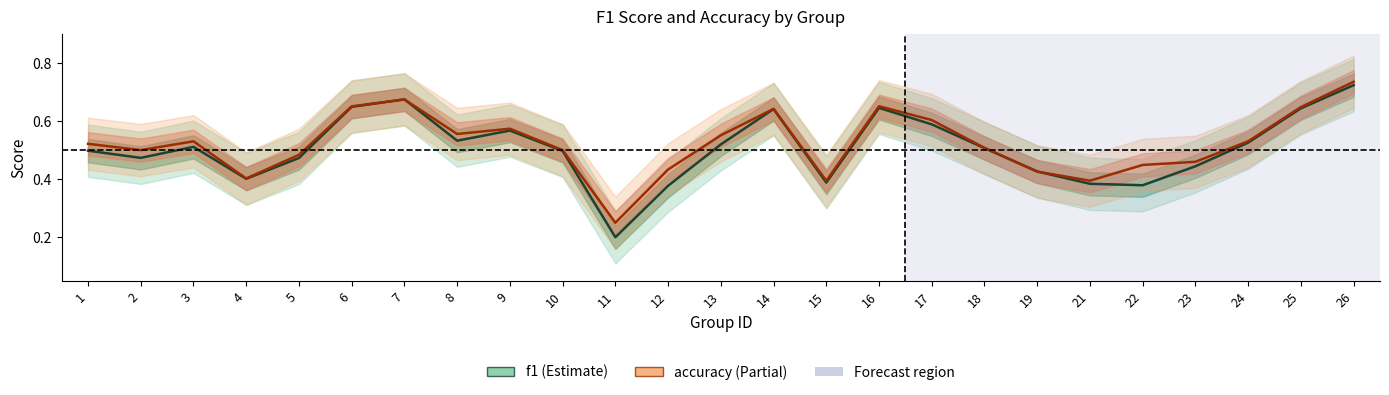

The value of f1 at 3 is 0.5. True or false?

True